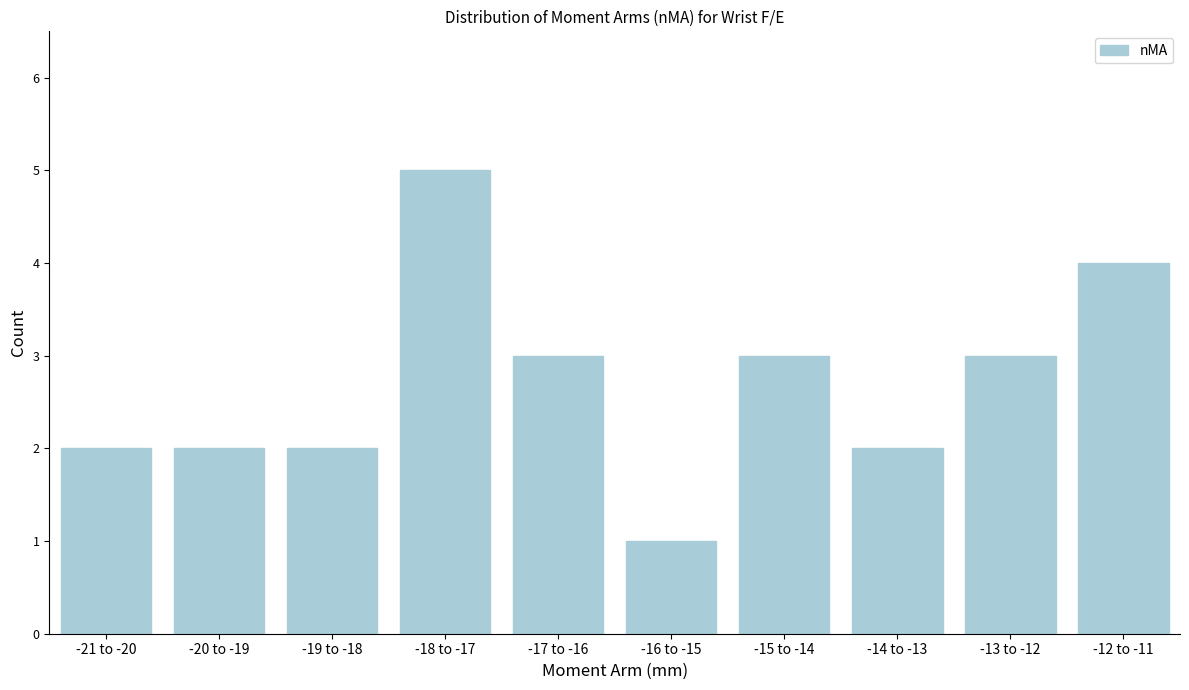

Reading right to left, extract all data points from this chart.

-12 to -11=4	-13 to -12=3	-14 to -13=2	-15 to -14=3	-16 to -15=1	-17 to -16=3	-18 to -17=5	-19 to -18=2	-20 to -19=2	-21 to -20=2